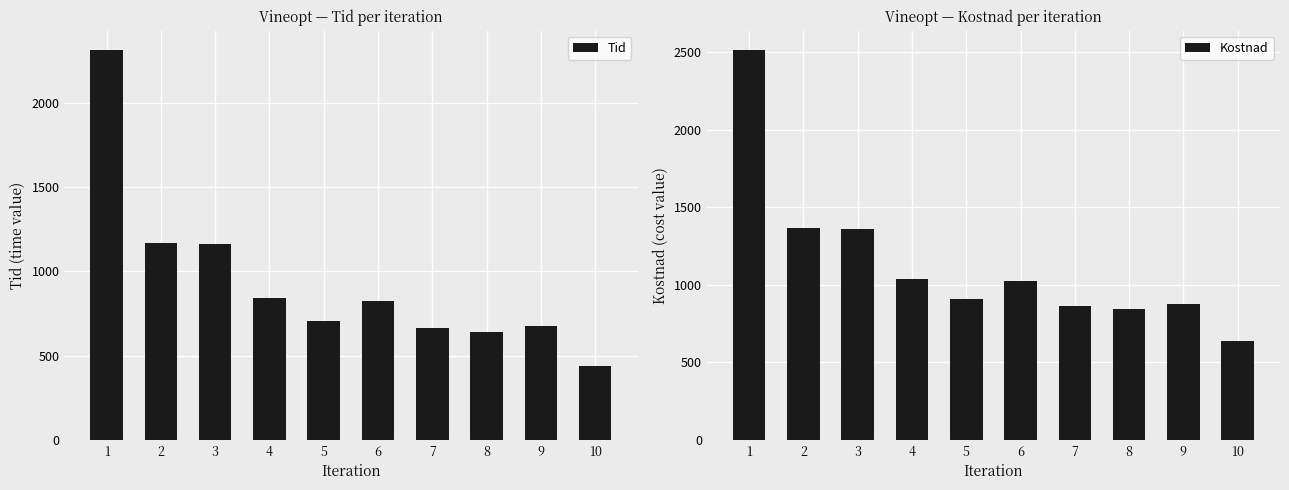

Between 5 and 6, which series saw the biggest shift?

Tid